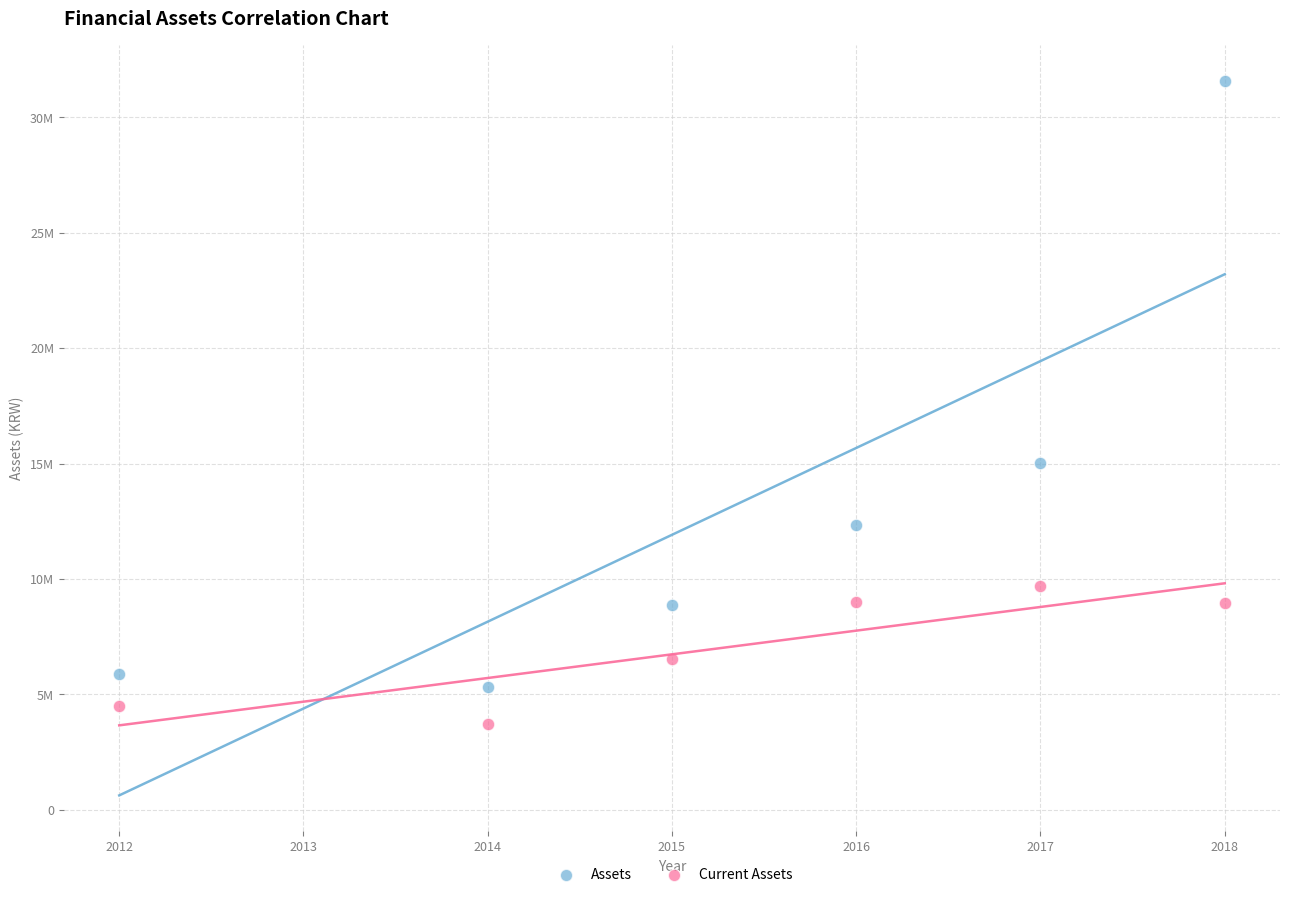

What are all the series names shown in the legend?

Assets, Current Assets